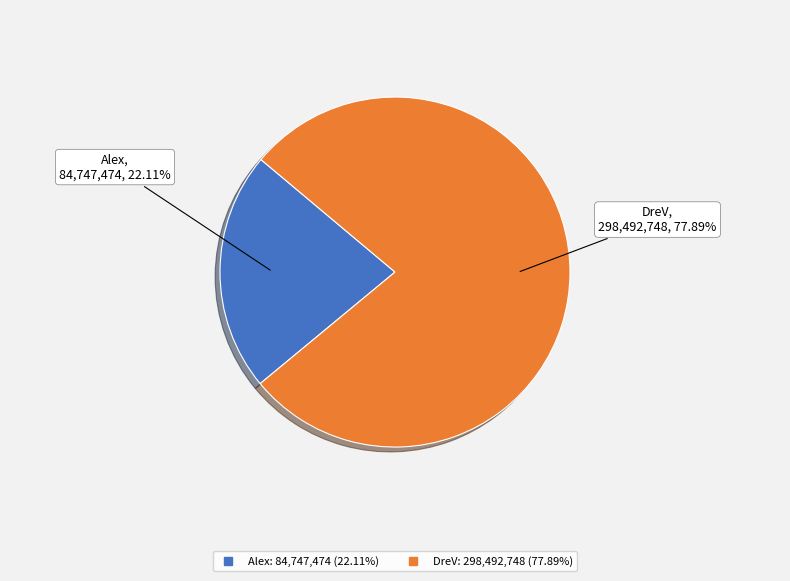

What is the majority slice?

DreV